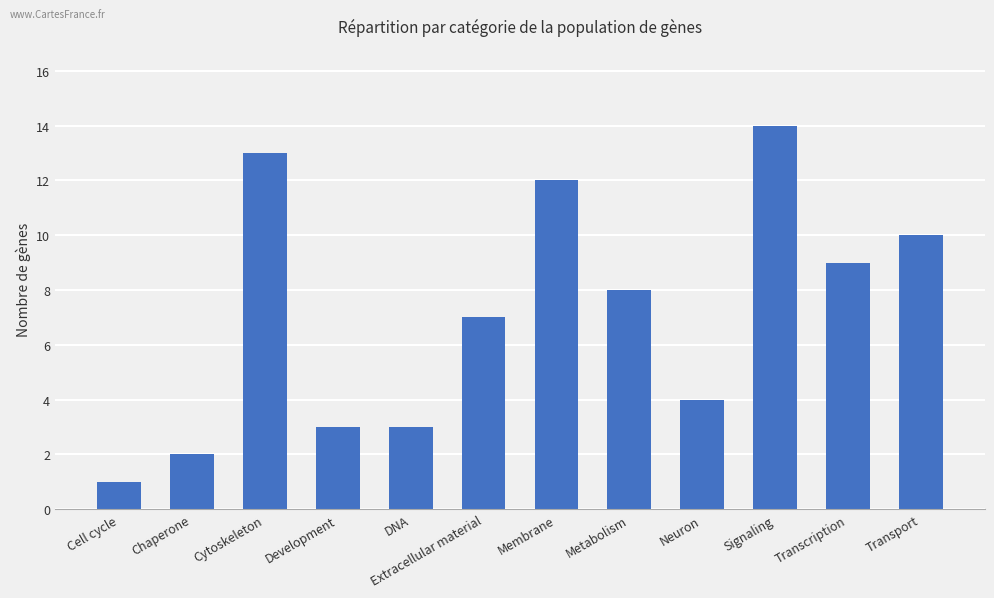

What is the label of the 4th bar from the right?

Neuron